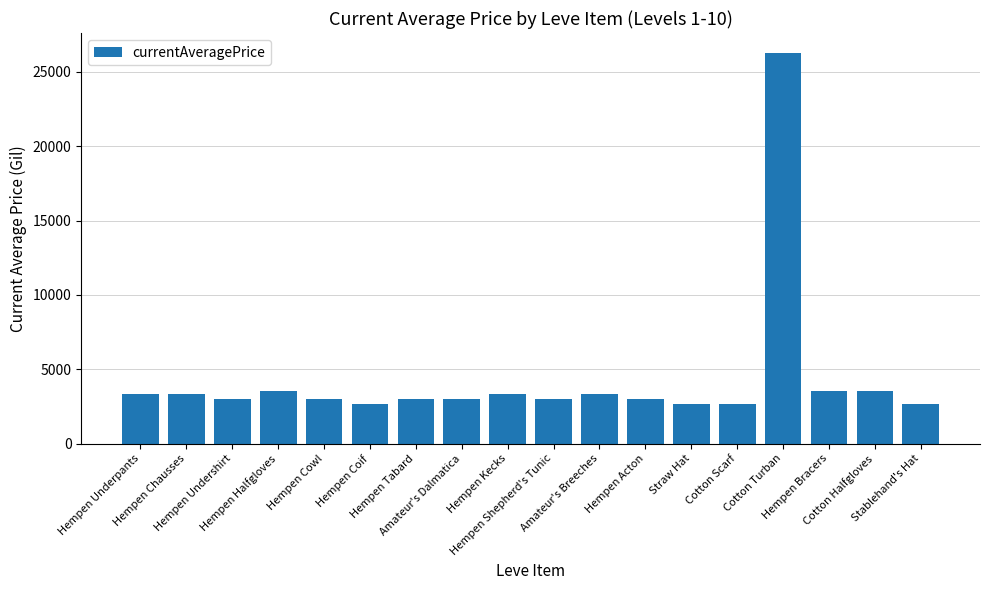

What value does the data have at Hempen Undershirt?

2996